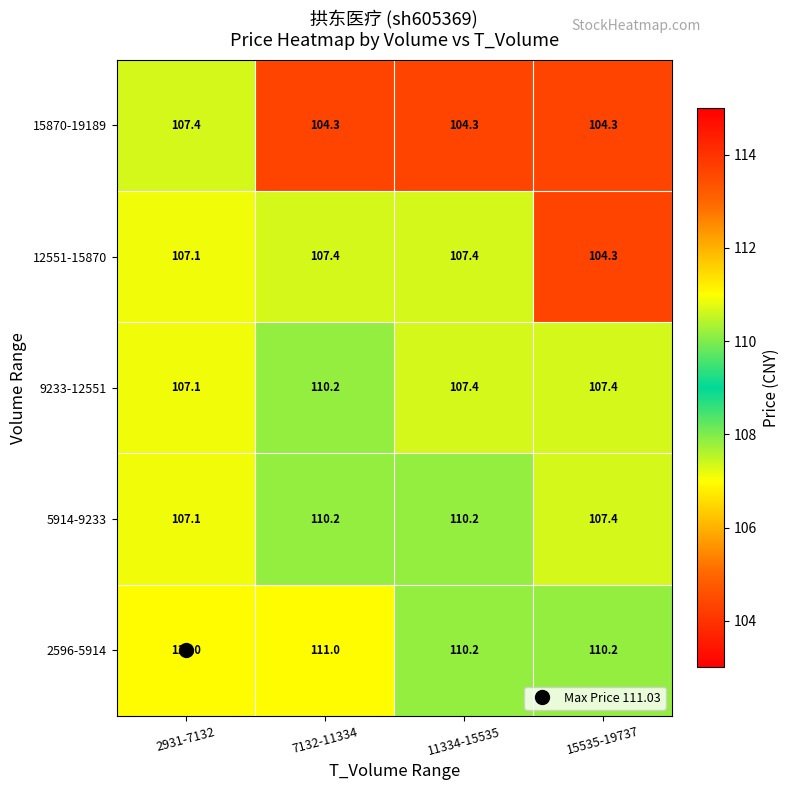

What is the difference between the maximum and minimum values in the 9233-12551 series?

3.1